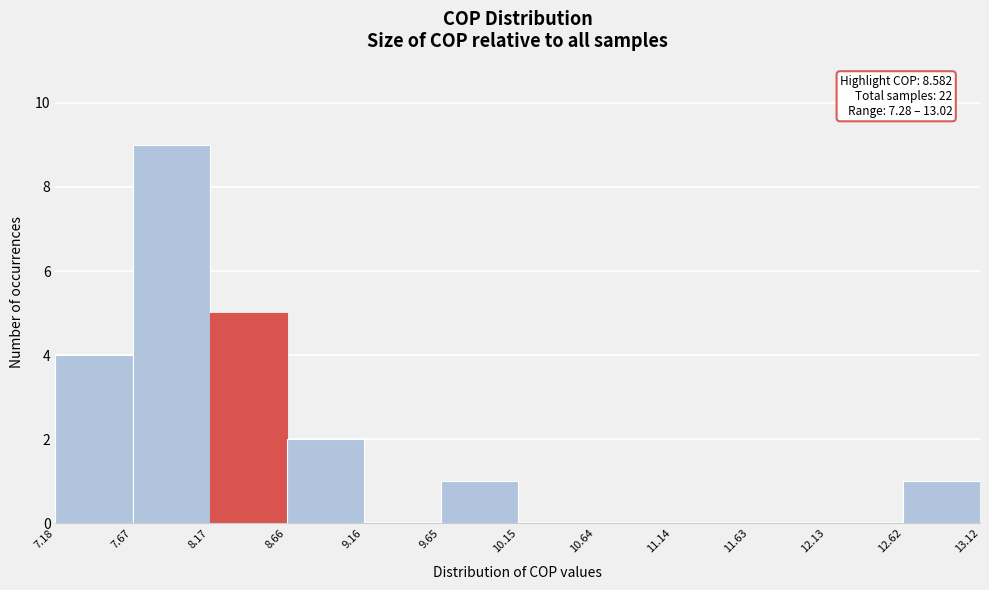

Which range on the x-axis has the tallest bar?

7.67 to 8.17